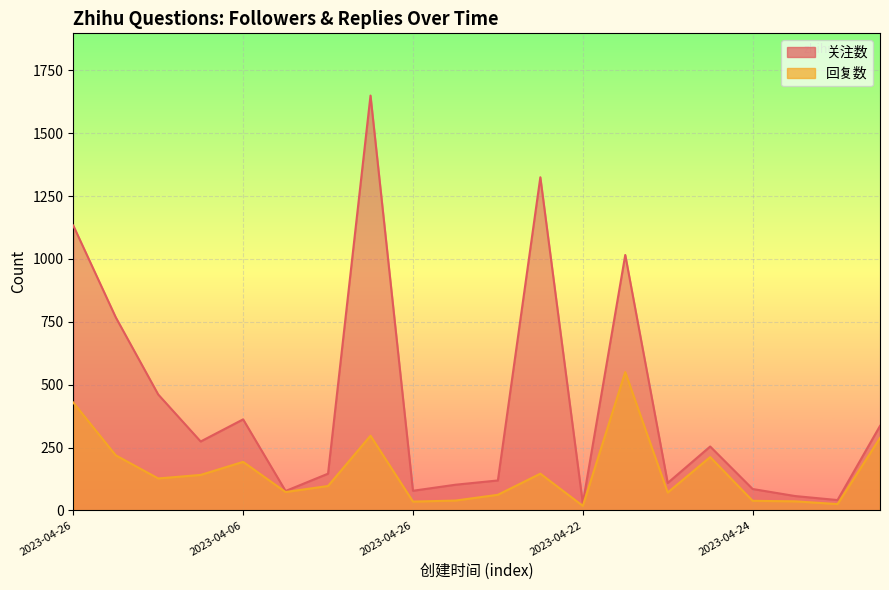

Is the value of 关注数 at 2023-04-26 greater than the value of 回复数 at 2023-04-20?

Yes